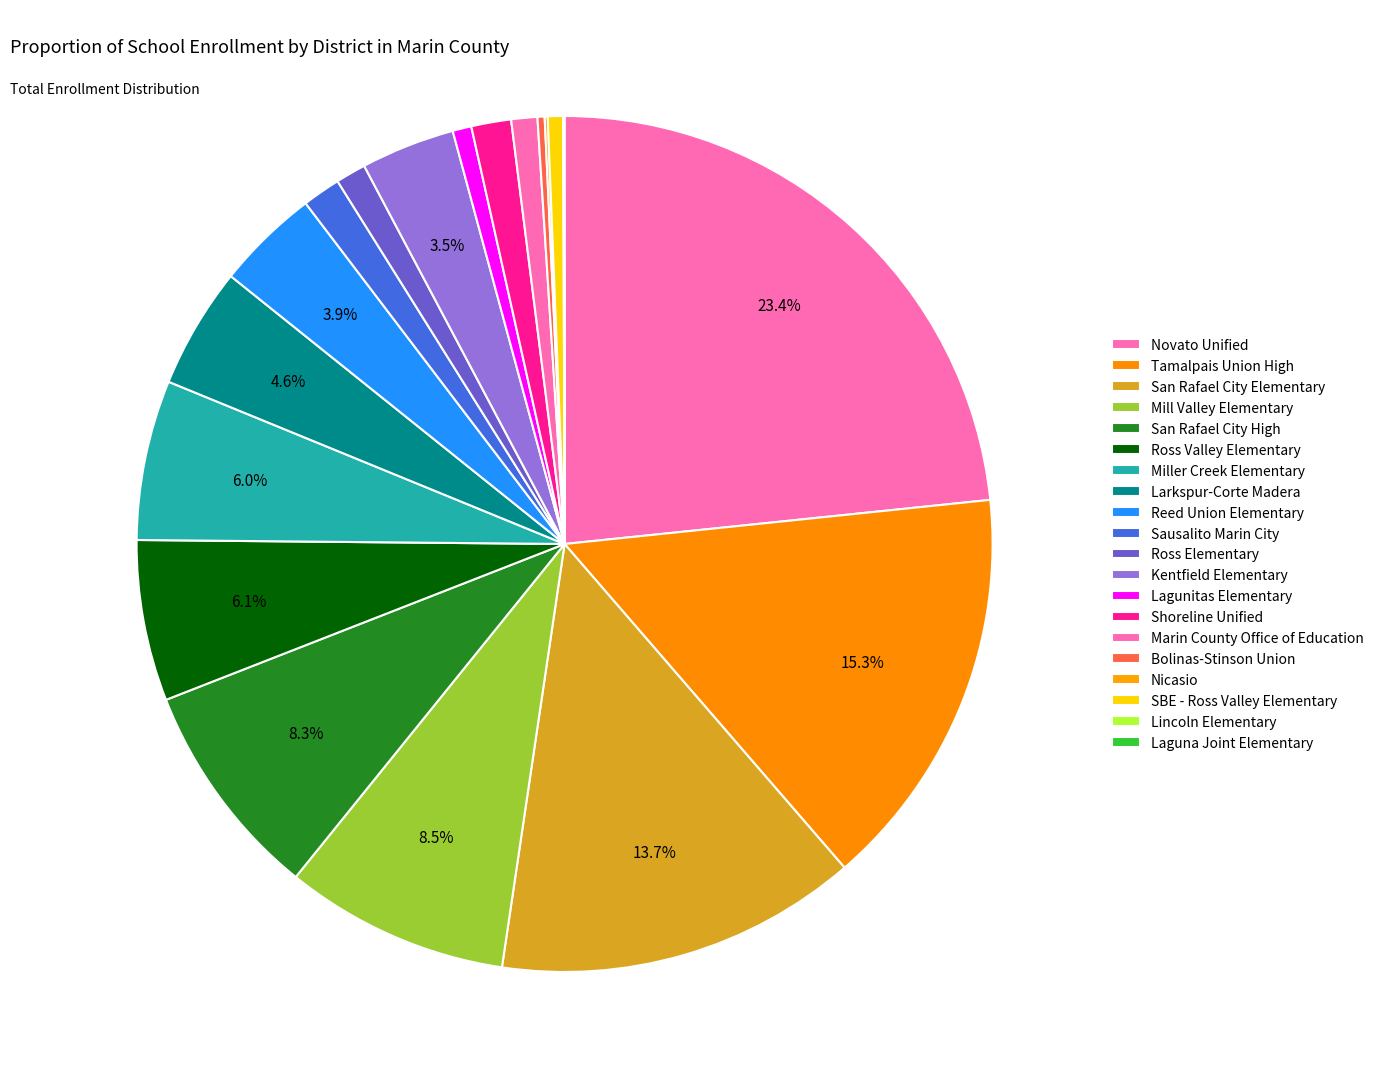

To the nearest percent, what is the average slice percentage?

5%